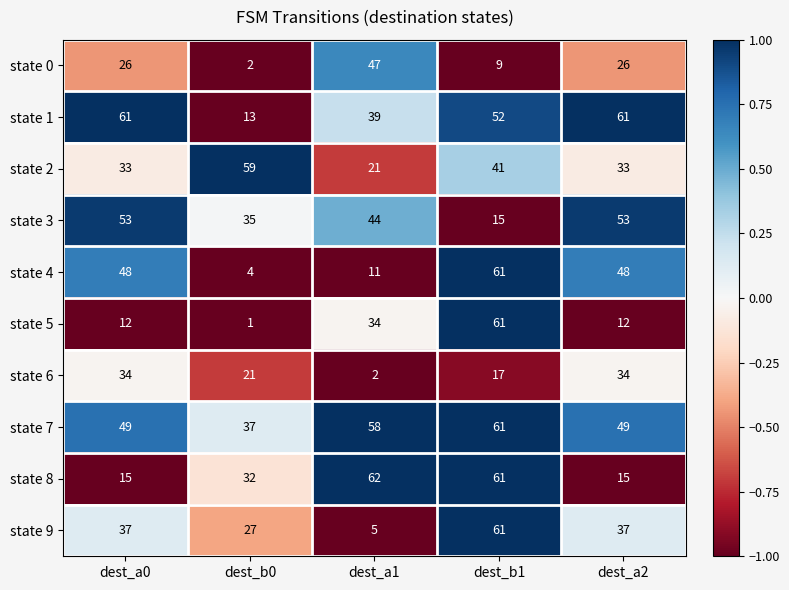

What is the spread (max minus min) of values at dest_a0?

49